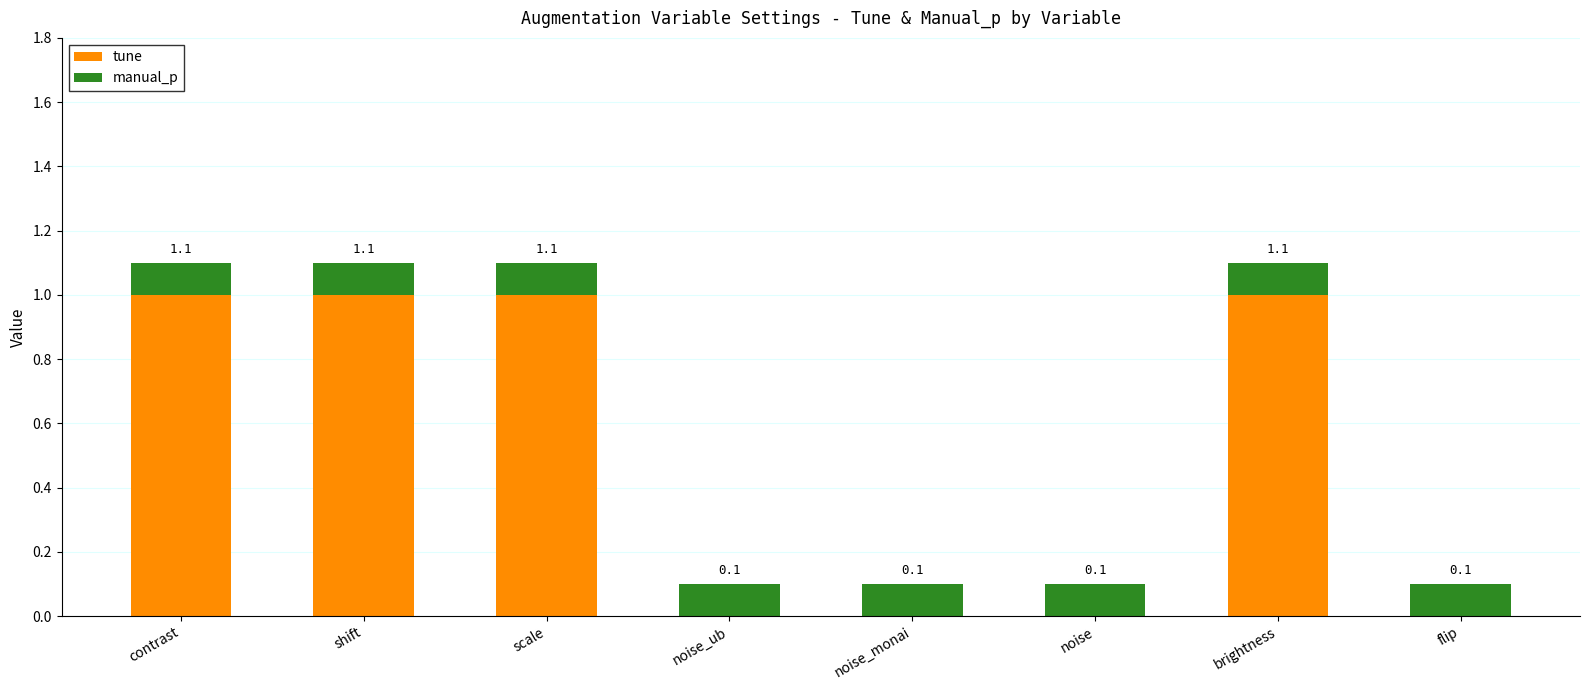

The tune series shows 0.0 at noise. True or false?

True